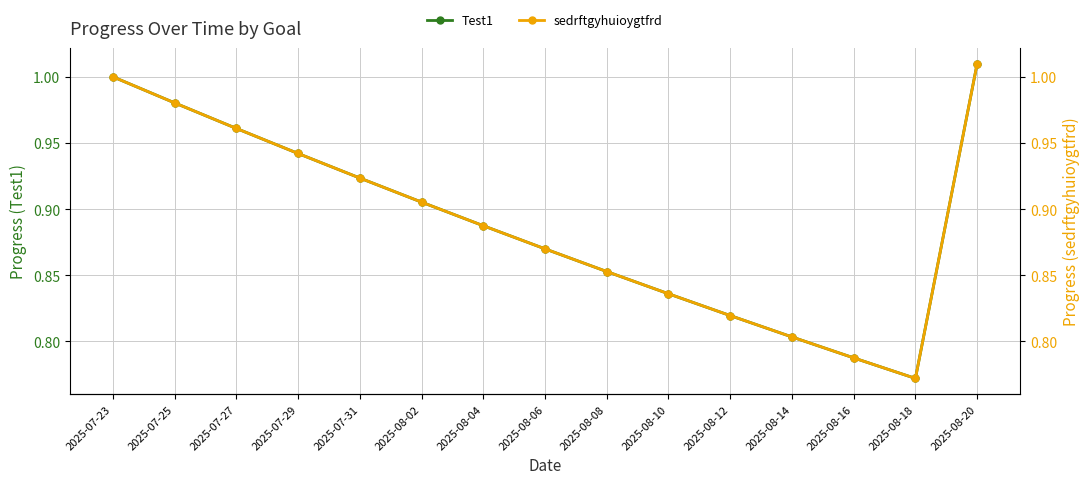

Reading left to right, what are all the values shown in this chart?

Test1: 1.0	1.0	1.0	0.9	0.9	0.9	0.9	0.9	0.9	0.8	0.8	0.8	0.8	0.8	1.0
sedrftgyhuioygtfrd: 1.0	1.0	1.0	0.9	0.9	0.9	0.9	0.9	0.9	0.8	0.8	0.8	0.8	0.8	1.0